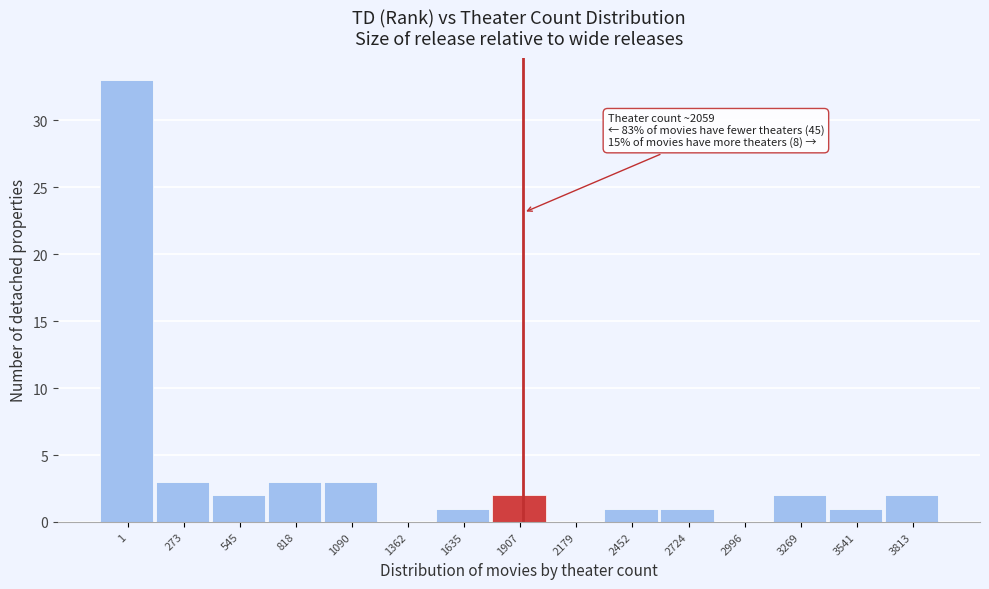

Reading right to left, transcribe all the data shown in this chart.

3813=2	3541=1	3269=2	2996=0	2724=1	2452=1	2179=0	1907=2	1635=1	1362=0	1090=3	818=3	545=2	273=3	1=33